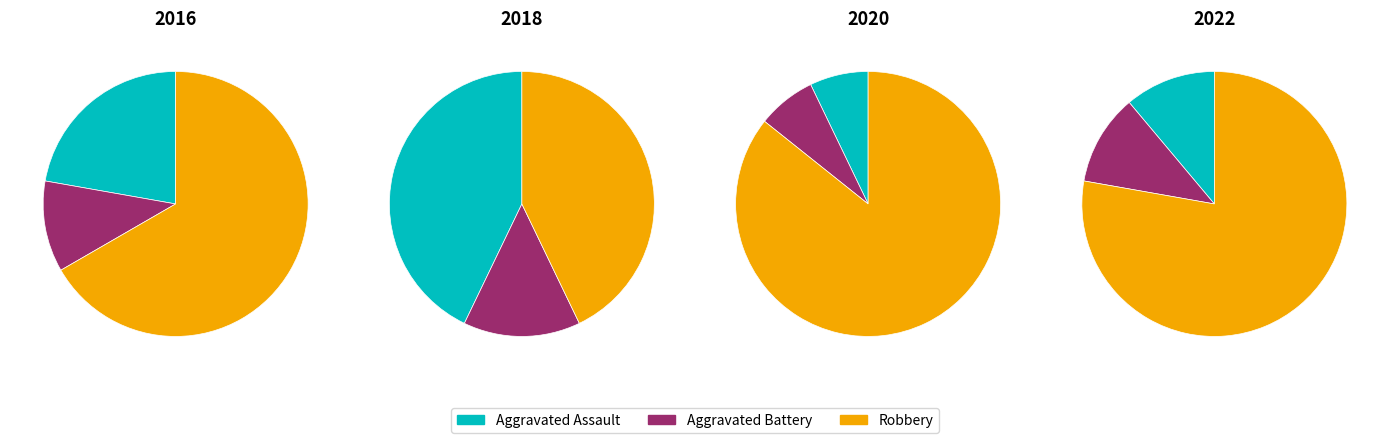

Does 2022 account for over 50% of the chart?

No